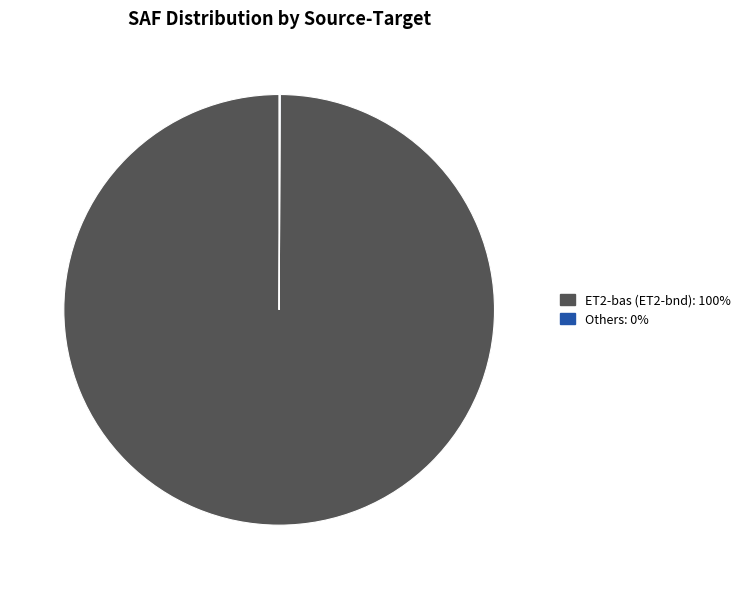

Does any single category account for the majority?

Yes